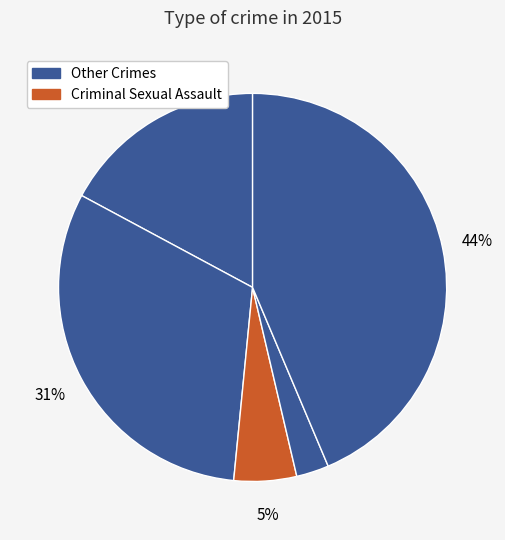

Count the number of slices in the pie.

5